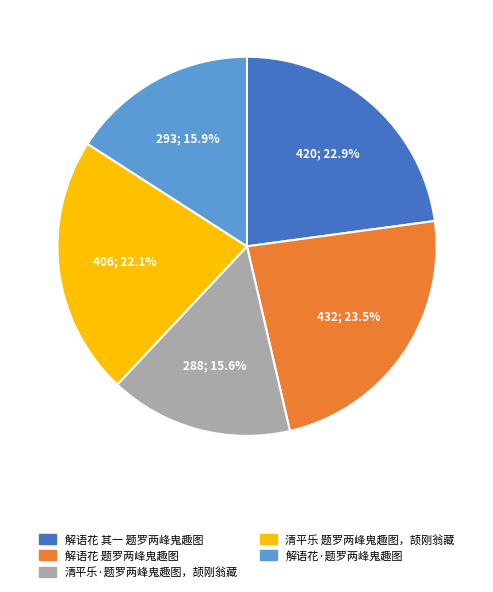

To the nearest percent, what is the difference between the largest and smallest slice percentages?

8%